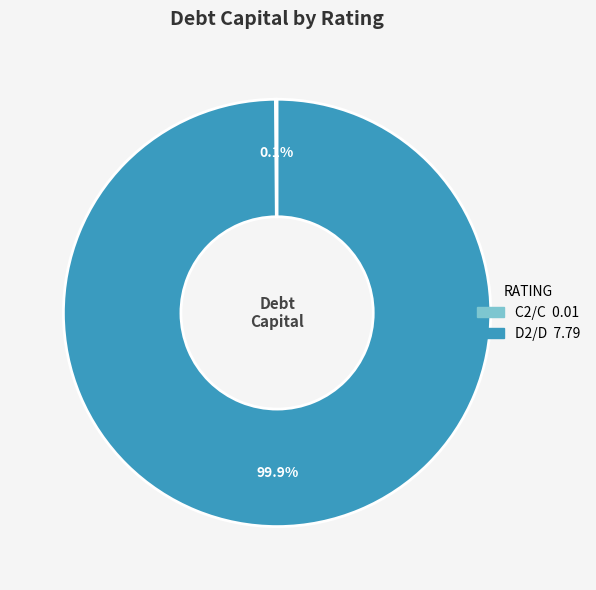

Is there a majority slice in this chart?

Yes